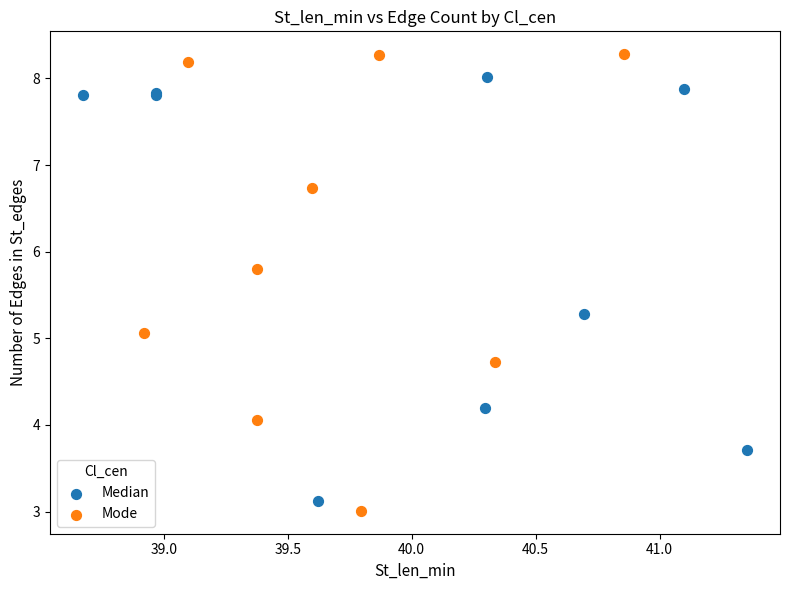

Which series contains the highest Y value?

Mode